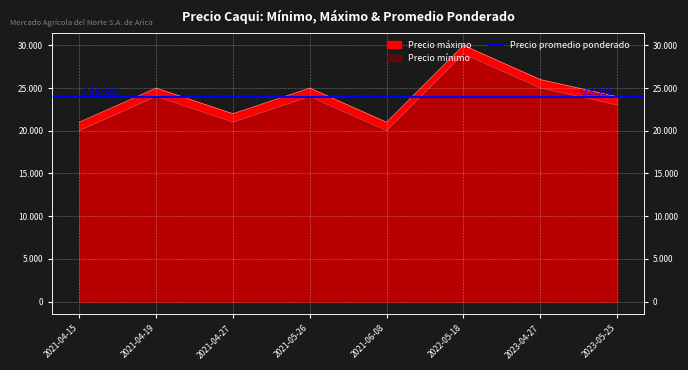

Is it true that Precio promedio ponderado equals 12939 at 2021-04-15?

False